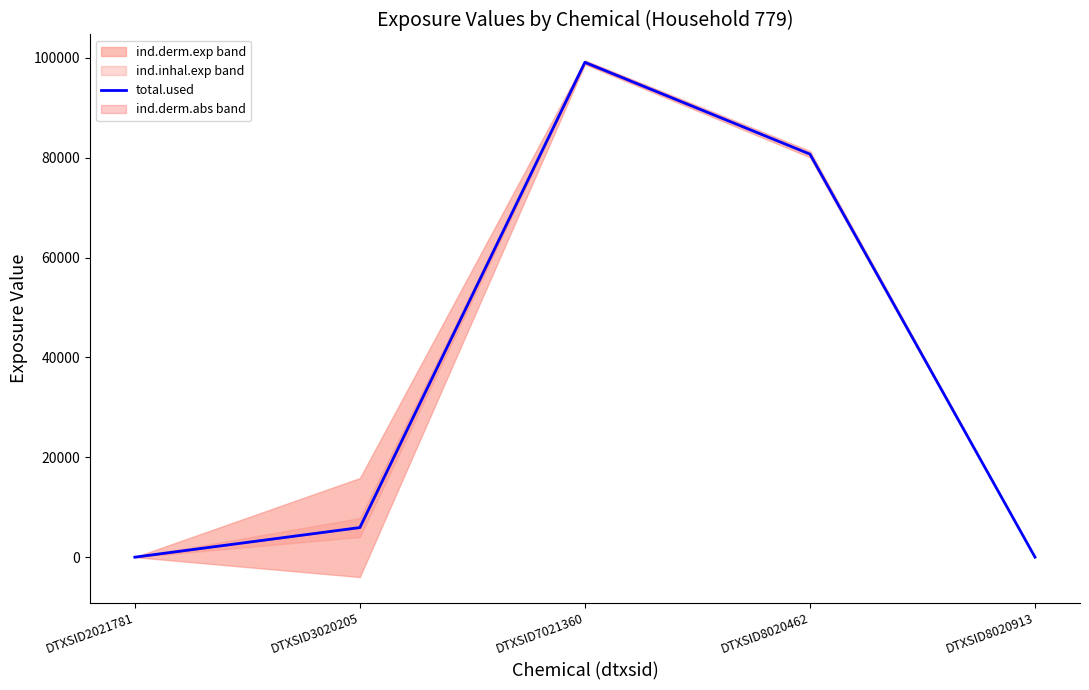

Where is the data nearest to the value 49551?

DTXSID8020462